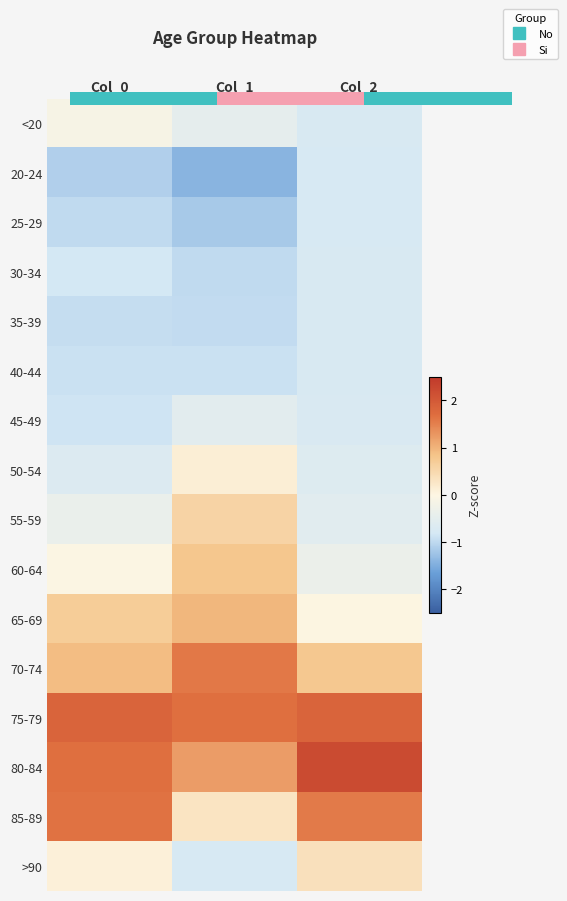

True or false: 85-89 has a value of 0.6 at Col_2.

False